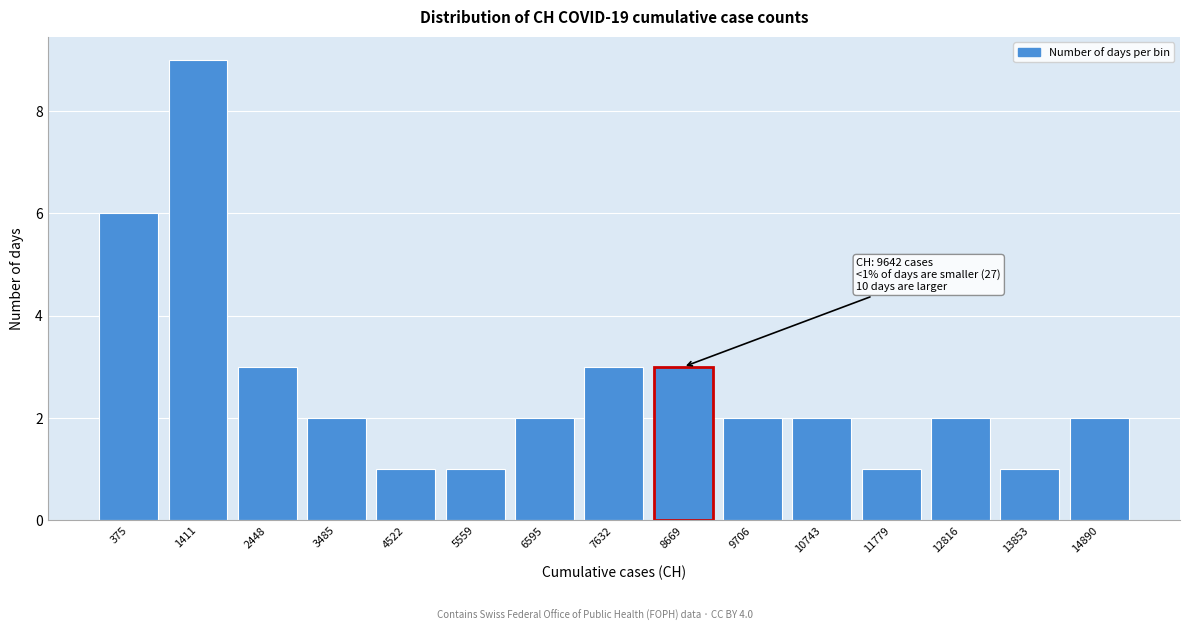

Reading right to left, transcribe all the data shown in this chart.

2	1	2	1	2	2	3	3	2	1	1	2	3	9	6